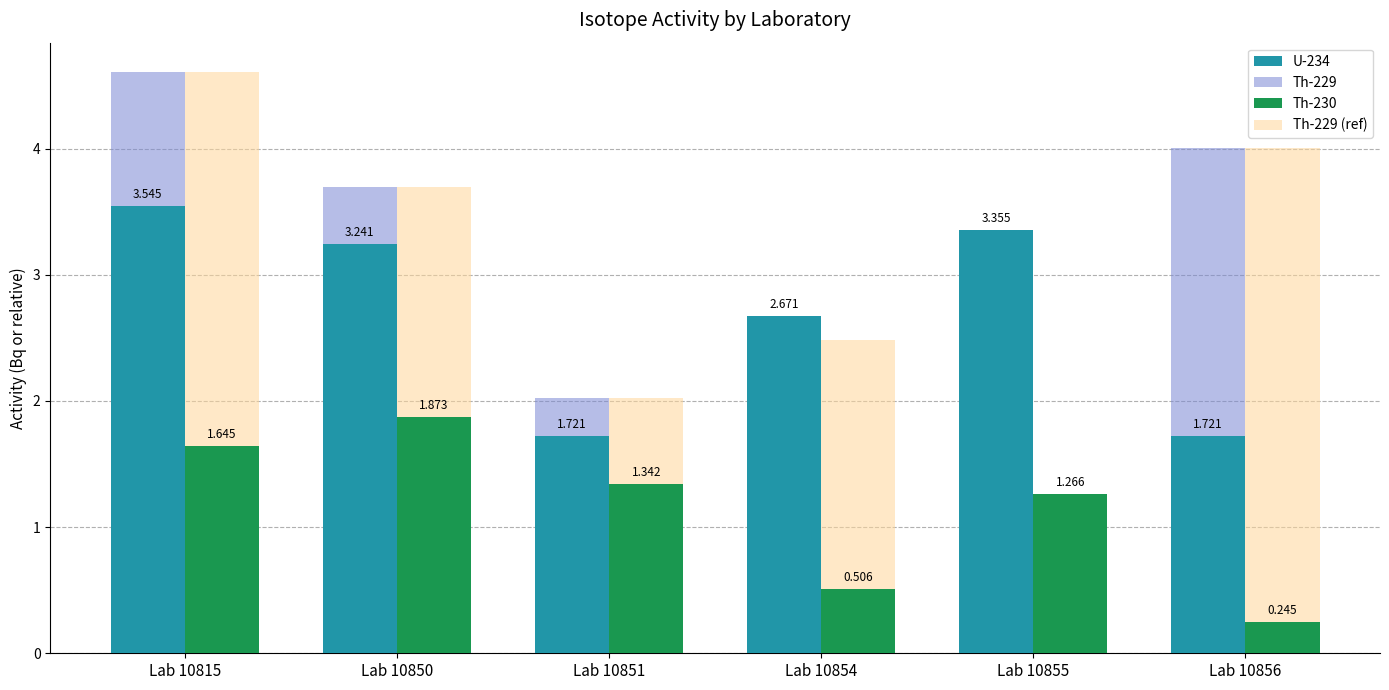

Which series has the widest spread of values?

Th-229